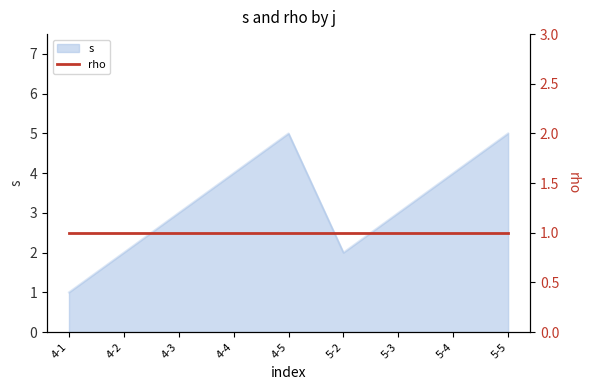

What is the sum of all values?

29